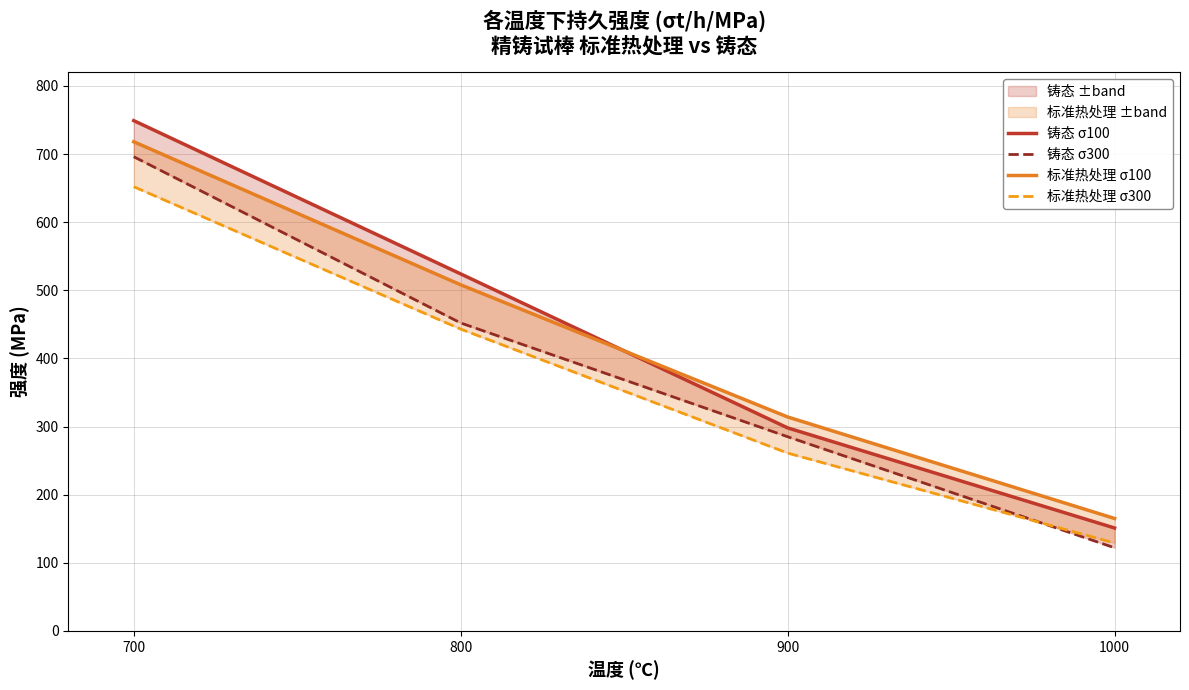

Is it true that 铸态 σ100 equals 920 at 800?

False